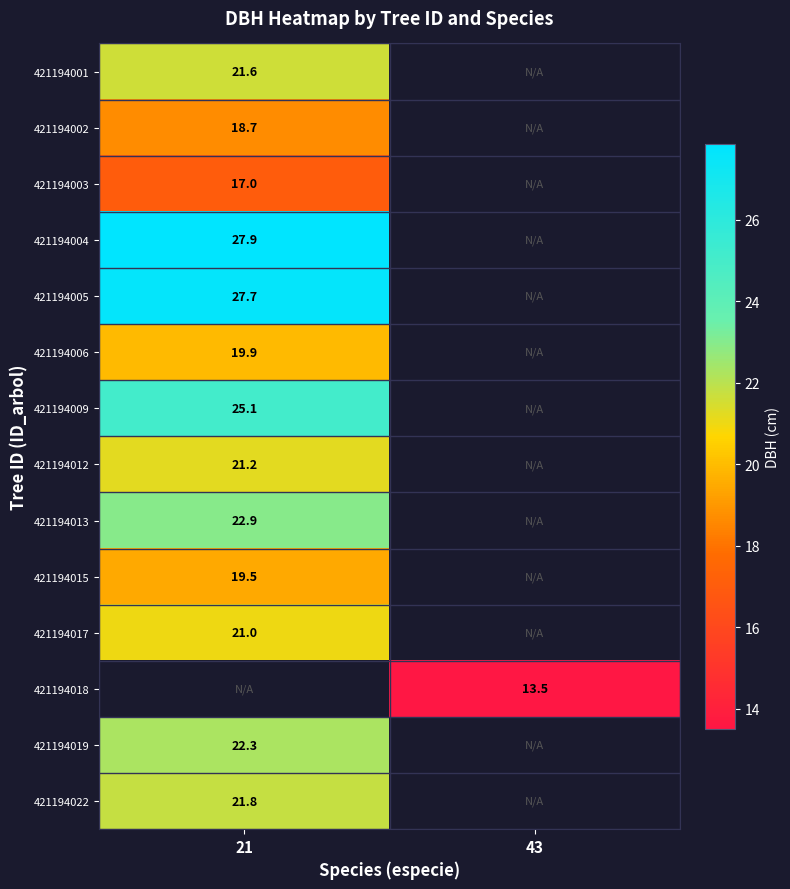

How many series are shown in this chart?

14